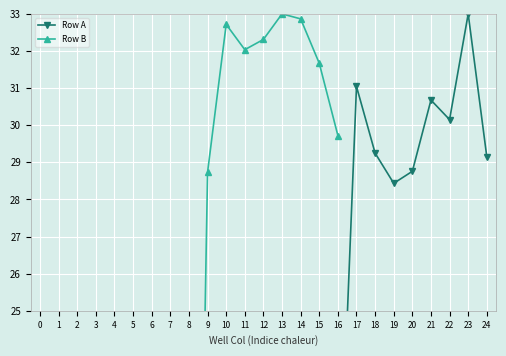

What is the sum of the values at 13 and 16?

36.8